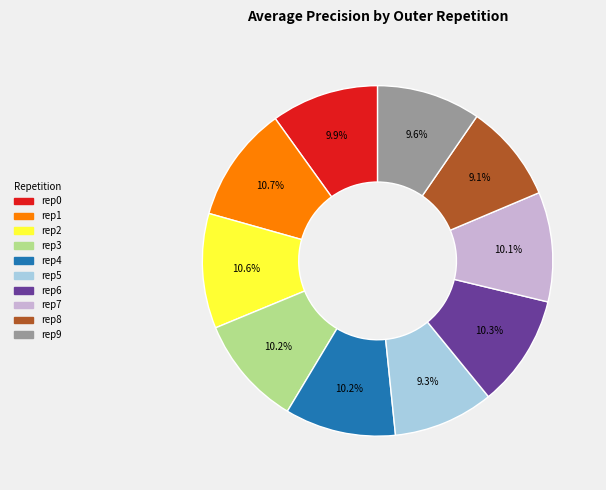

Does any single category account for the majority?

No